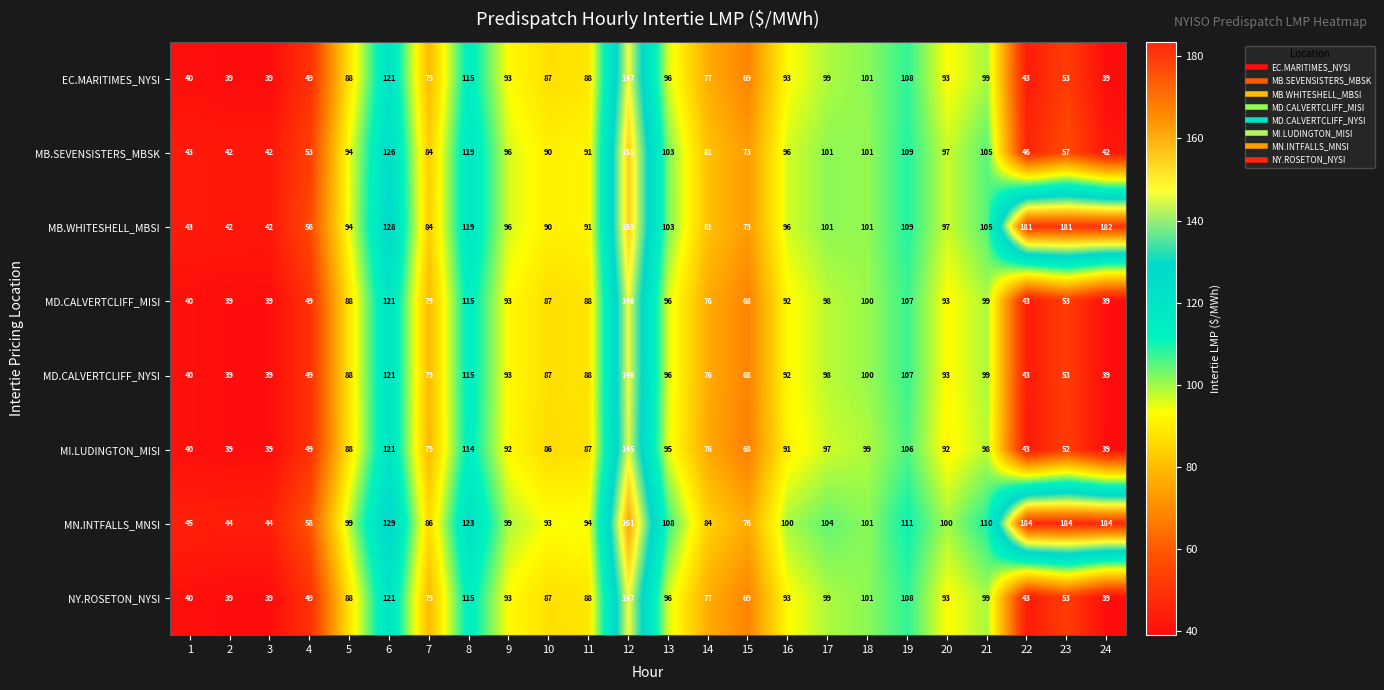

Read the EC.MARITIMES_NYSI value at 20.

93